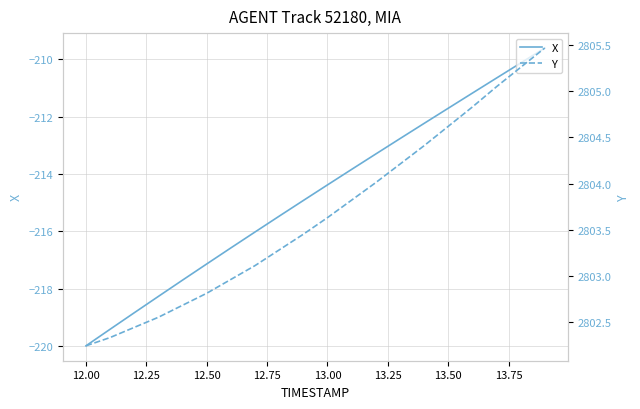

The X series shows -90.9 at 12.00. True or false?

False